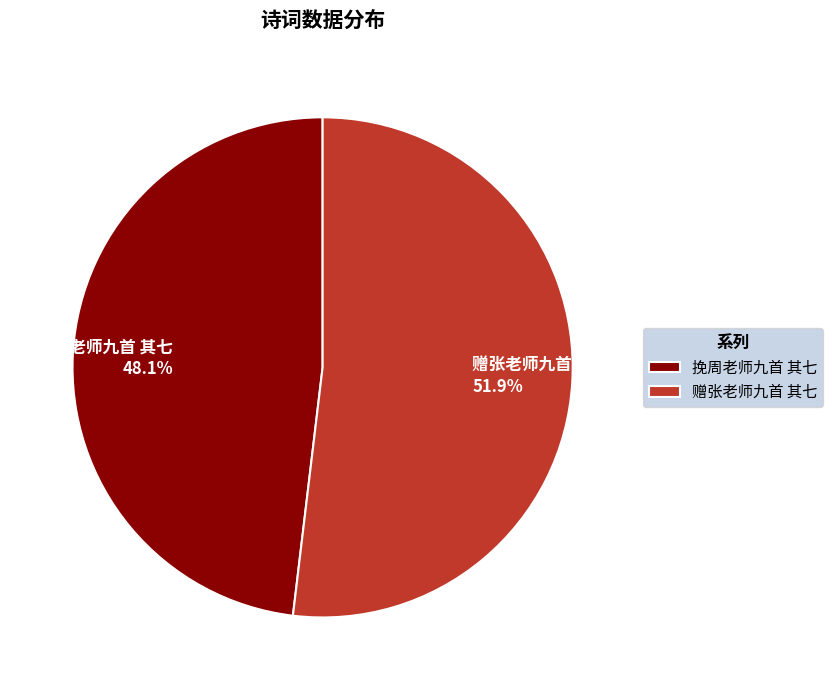

The 赠张老师九首 其七 slice represents 65% of the pie. True or false?

False